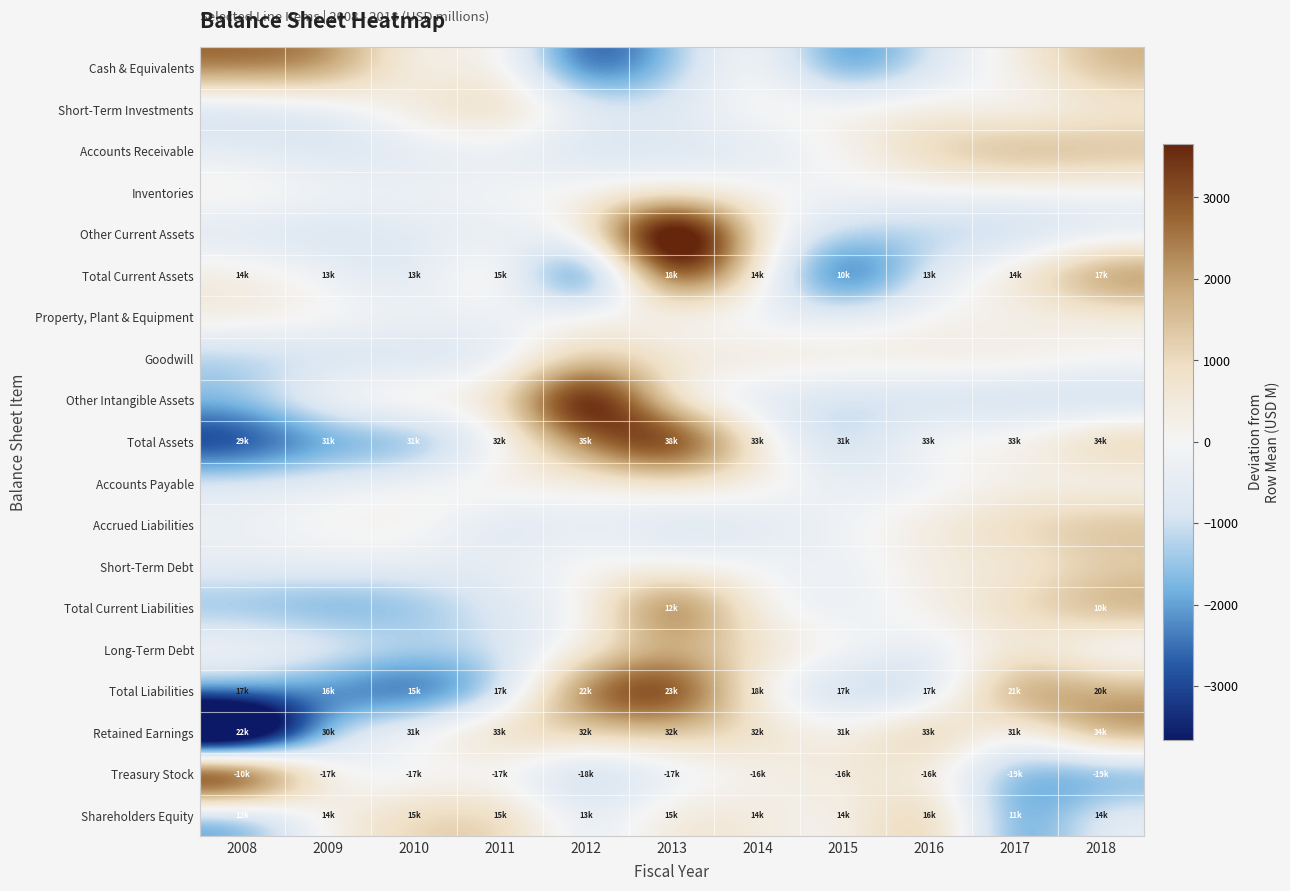

Count the number of categories in the chart.

11